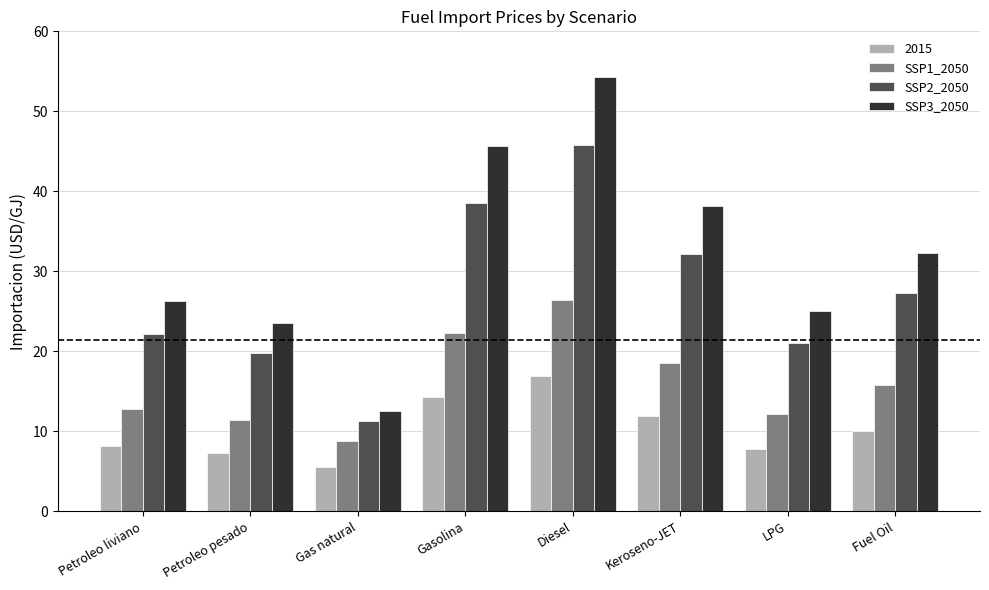

How many categories are shown in the chart?

8